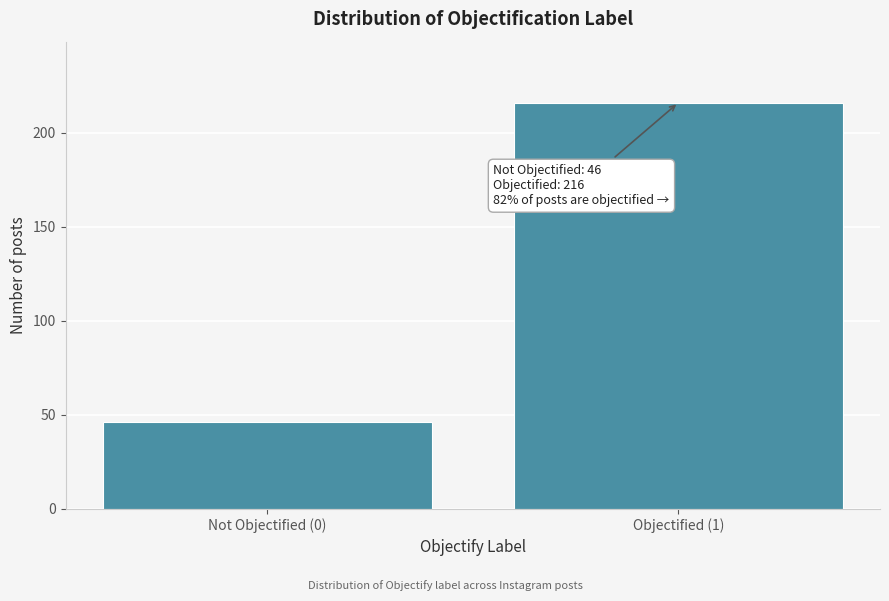

Reading right to left, list all the values displayed in this chart.

216	46